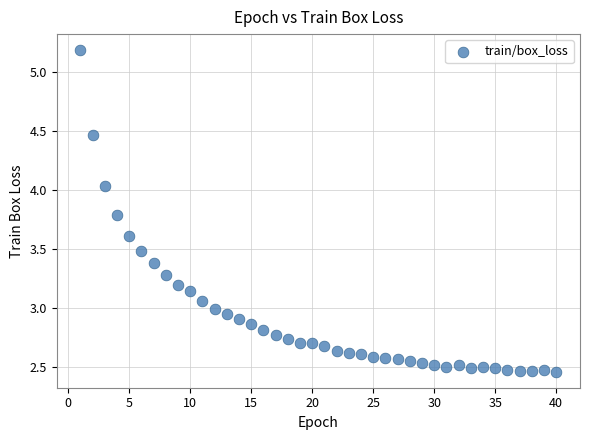

What is the range of X values (max minus min)?

39.0